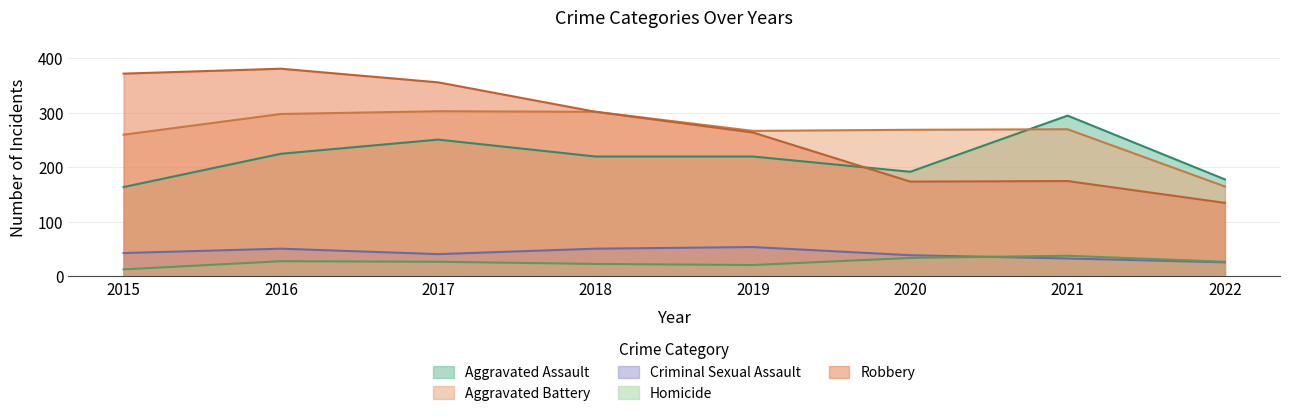

What is the difference between the maximum and second lowest values in the Robbery series?

207